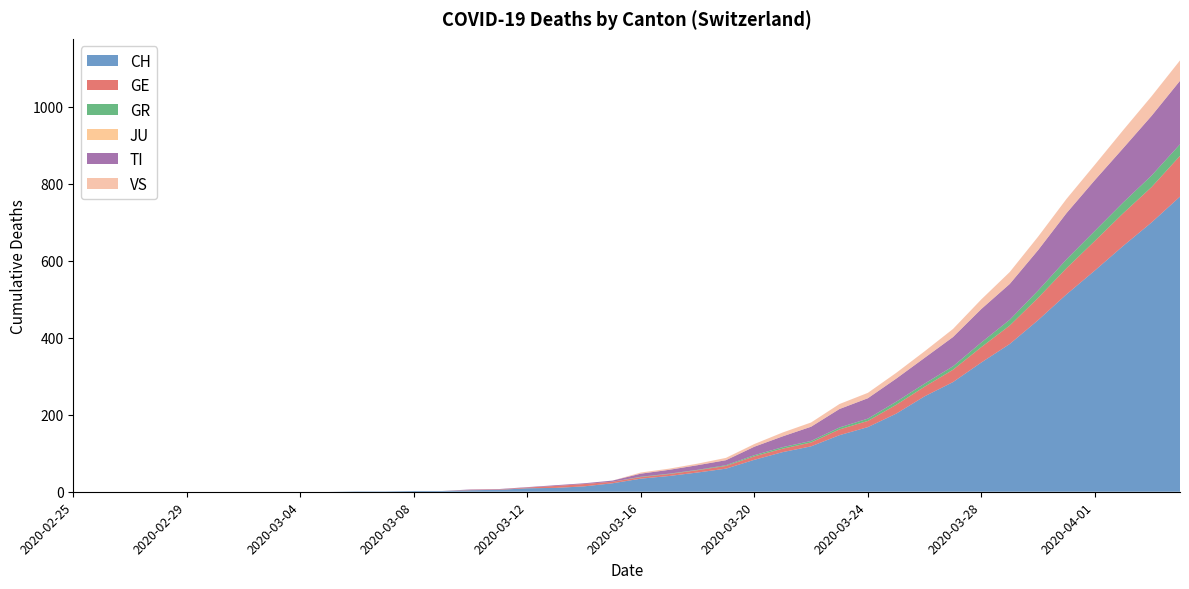

Reading right to left, list all the values displayed in this chart.

CH: 767	700	639	575	513	446	384	336	285	248	203	168	147	118	103	83	60	50	41	34	22	14	10	9	5	4	2	2	1	1	0	0	0	0	0	0	0	0	0	0
GE: 106	92	85	77	68	58	48	40	32	25	23	16	15	10	9	9	7	6	5	4	4	6	5	2	1	1	0	0	0	0	0	0	0	0	0	0	0	0	0	0
GR: 30	30	28	26	23	19	15	12	9	8	8	6	5	4	4	3	2	1	1	1	0	0	0	0	0	0	0	0	0	0	0	0	0	0	0	0	0	0	0	0
JU: 0	0	0	0	0	0	0	0	0	0	0	0	0	0	0	0	0	0	0	0	0	0	0	0	0	0	0	0	0	0	0	0	0	0	0	0	0	0	0	0
TI: 165	155	141	132	120	105	93	87	76	67	60	53	48	37	28	22	13	12	10	8	3	2	2	1	1	1	0	0	0	0	0	0	0	0	0	0	0	0	0	0
VS: 53	51	47	40	37	35	31	25	21	17	15	14	13	11	10	7	6	4	3	3	0	0	0	0	0	0	0	0	0	0	0	0	0	0	0	0	0	0	0	0